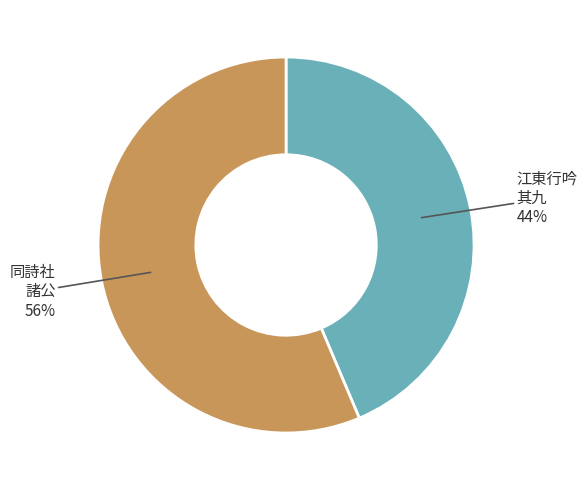

How many segments does this pie chart have?

2